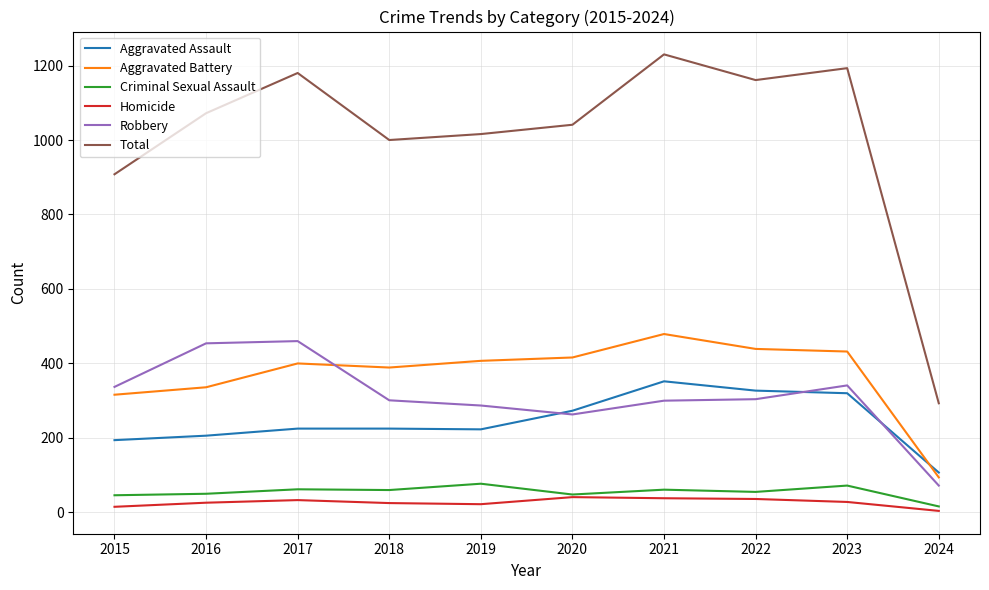

After their last crossing, which series has the higher values: Aggravated Assault or Aggravated Battery?

Aggravated Assault